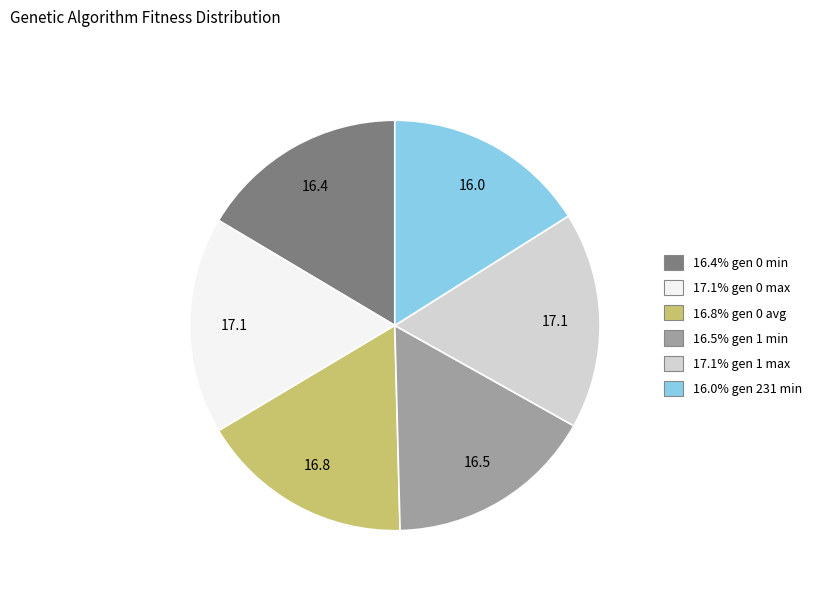

How many slices are in this pie chart?

6